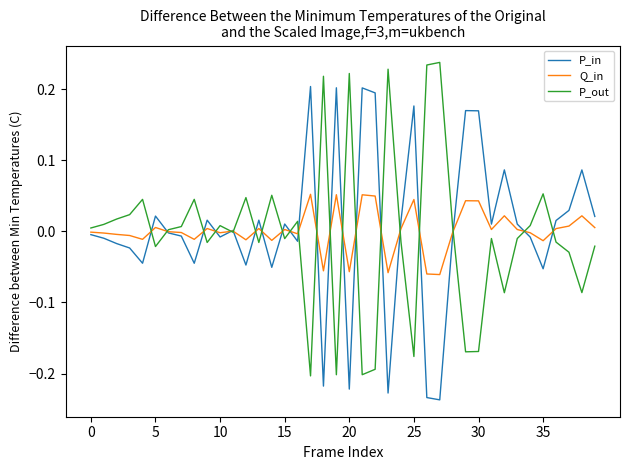

Rank the series by their maximum value, from highest to lowest.

P_out, P_in, Q_in